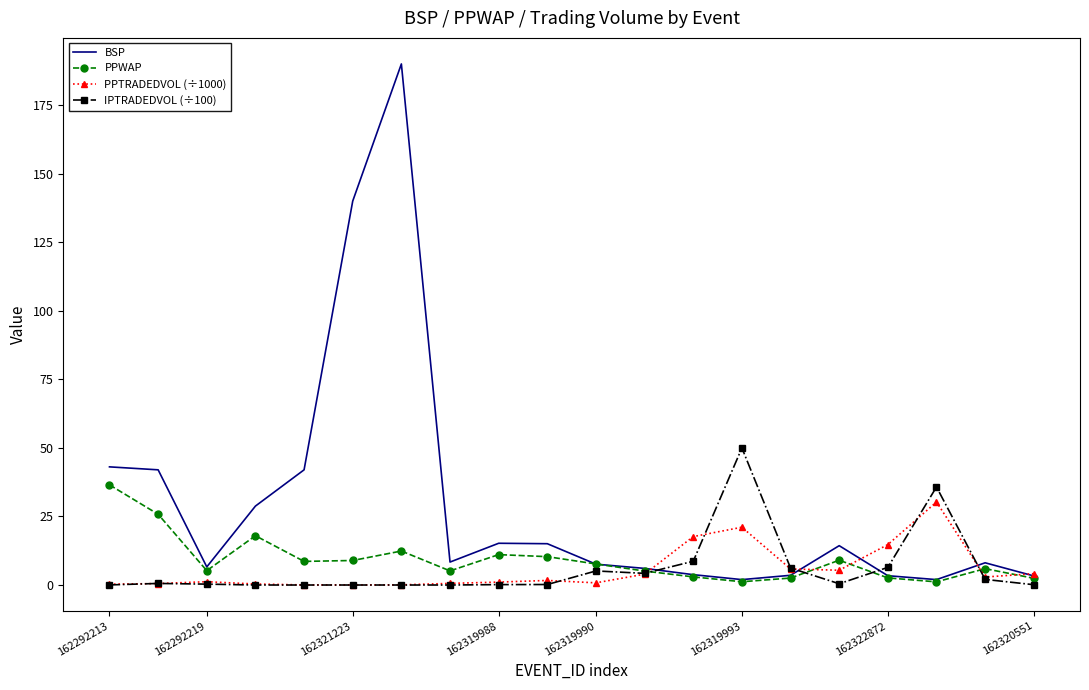

Which series has the widest spread of values?

BSP